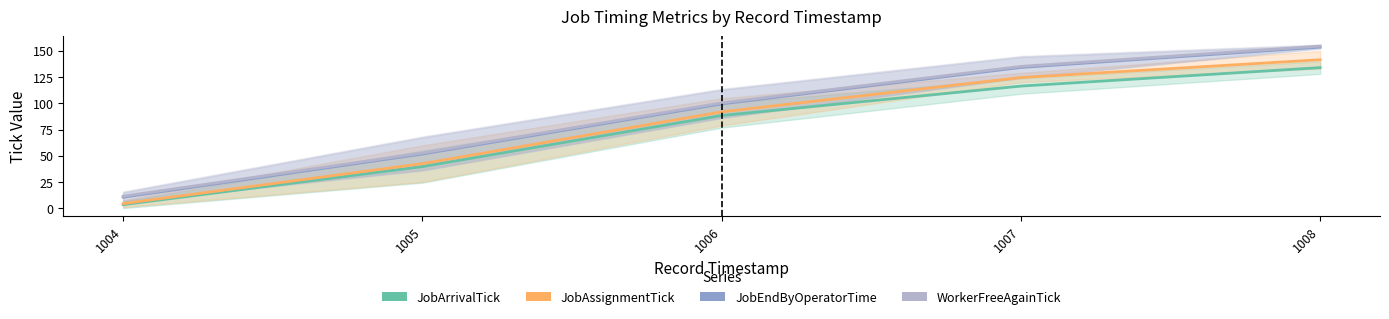

Reading right to left, extract all data points from this chart.

JobArrivalTick: 134.0	116.4	88.5	39.8	3.7
JobAssignmentTick: 141.5	124.6	91.9	42.6	4.7
JobEndByOperatorTime: 153.5	134.1	99.5	51.8	10.7
WorkerFreeAgainTick: 154.5	135.1	100.5	52.8	11.7